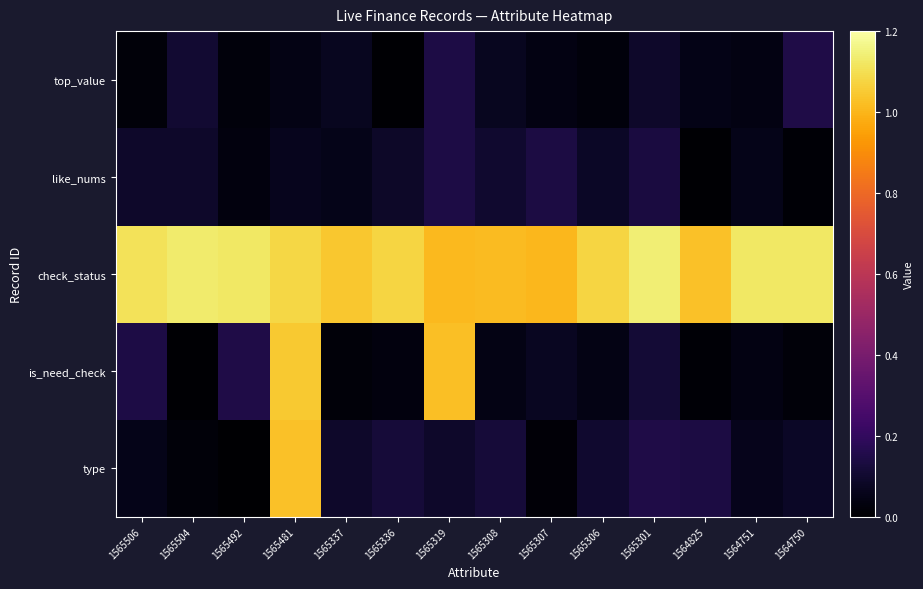

What is the total value across all series at 1564750?

1.4